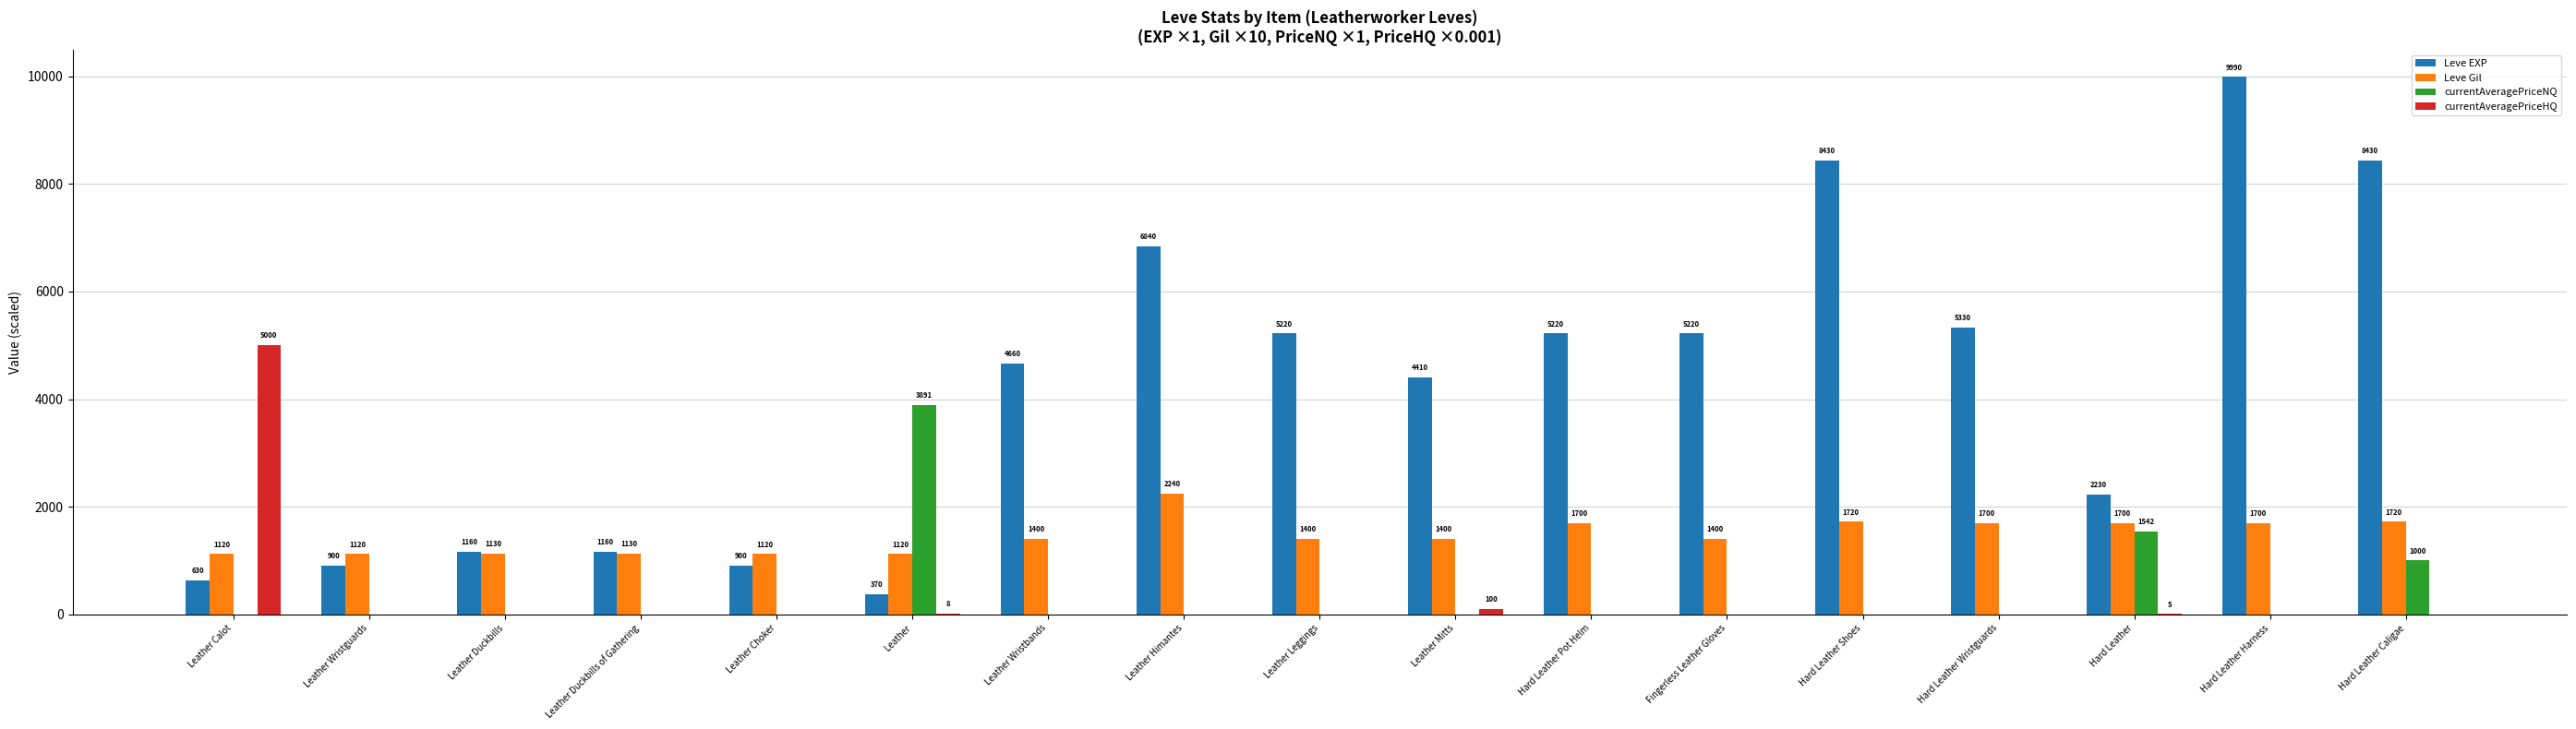

Which series has the largest total across all categories?

Leve EXP